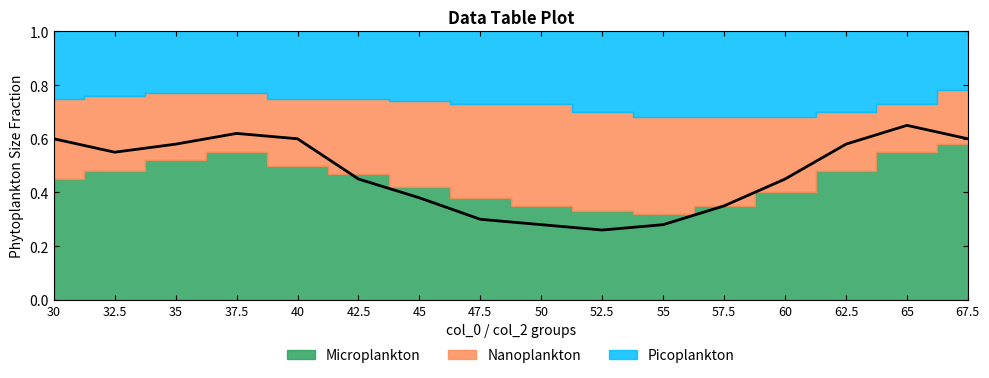

List the labels in order of value, smallest first.

52.5, 50, 55, 47.5, 57.5, 45, 42.5, 60, 32.5, 35, 62.5, 30, 40, 67.5, 37.5, 65